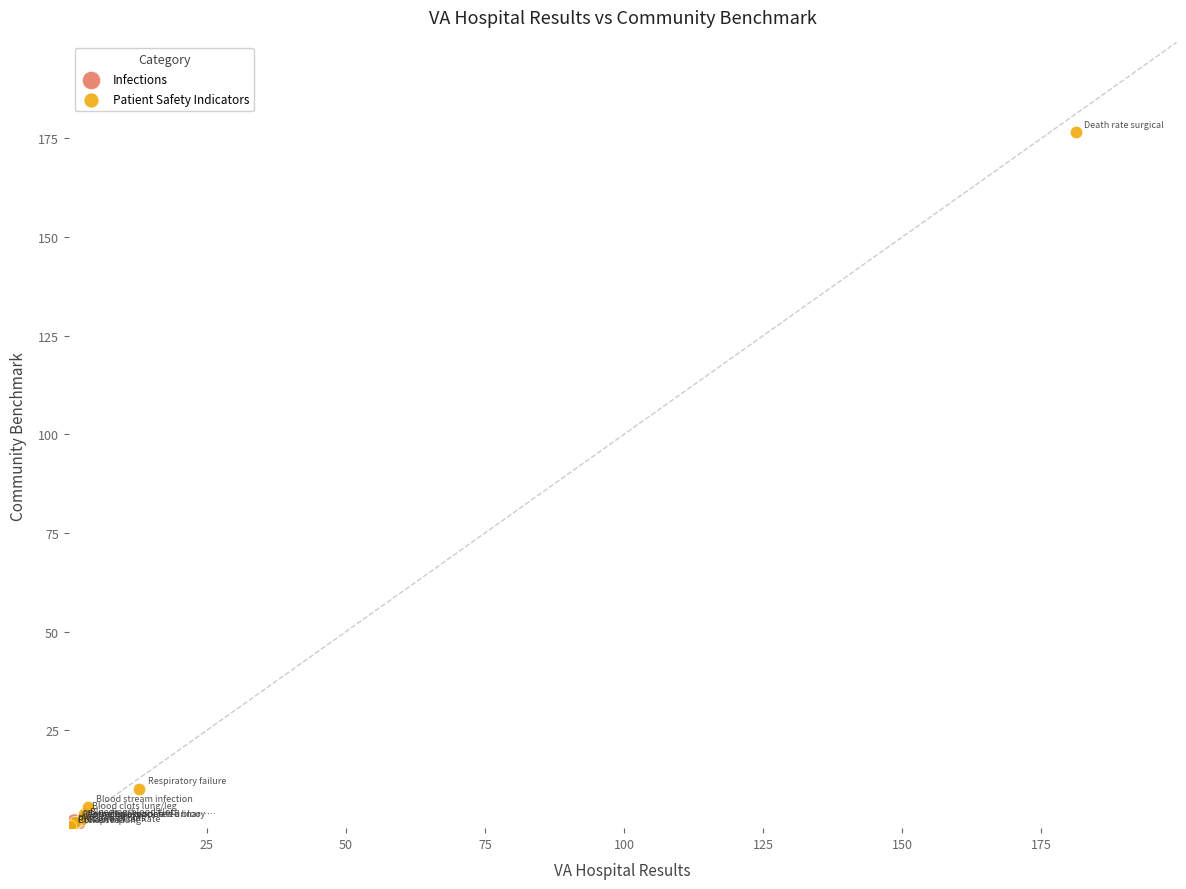

What are all the series names shown in the legend?

Infections, Patient Safety Indicators